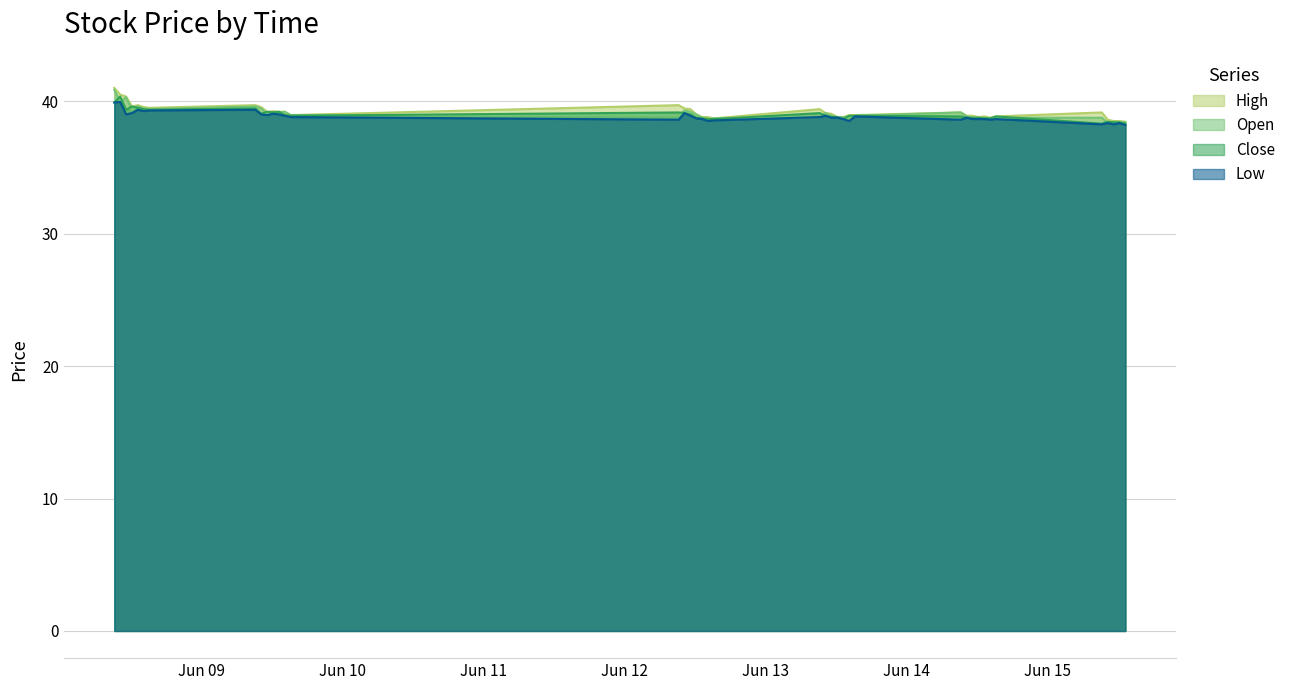

True or false: Close has more than 2 points higher than both neighbors.

True